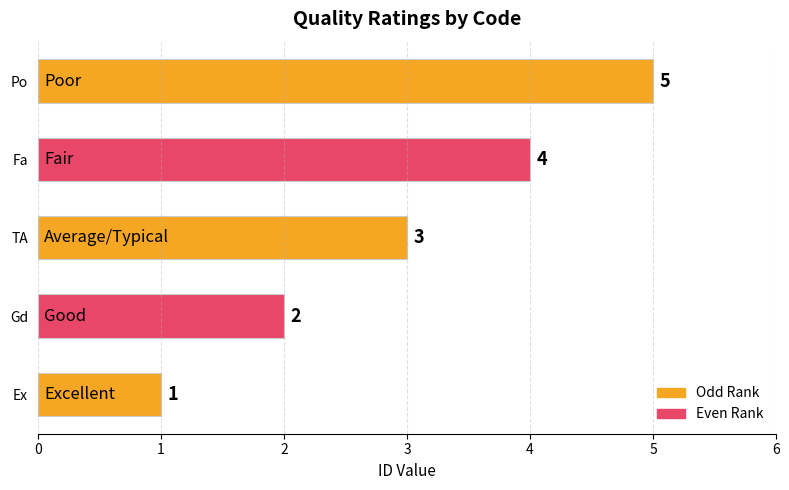

Where is the data nearest to the value 3?

TA